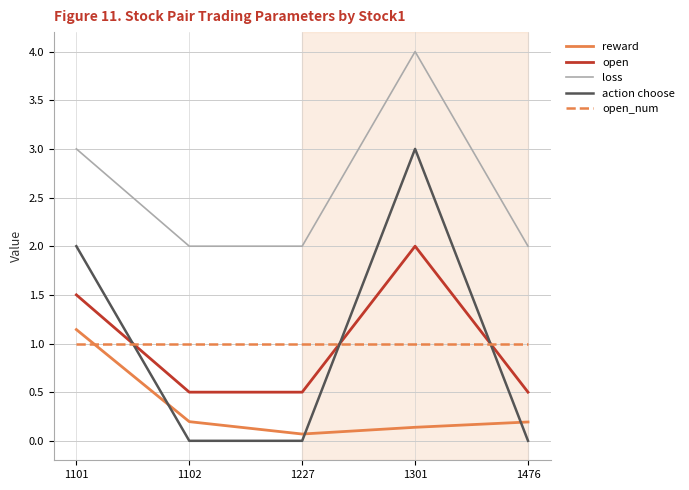

Reading right to left, extract all data points from this chart.

reward: 1476=0.2	1301=0.1	1227=0.1	1102=0.2	1101=1.1
open: 1476=0.5	1301=2.0	1227=0.5	1102=0.5	1101=1.5
loss: 1476=2.0	1301=4.0	1227=2.0	1102=2.0	1101=3.0
action choose: 1476=0.0	1301=3.0	1227=0.0	1102=0.0	1101=2.0
open_num: 1476=1.0	1301=1.0	1227=1.0	1102=1.0	1101=1.0